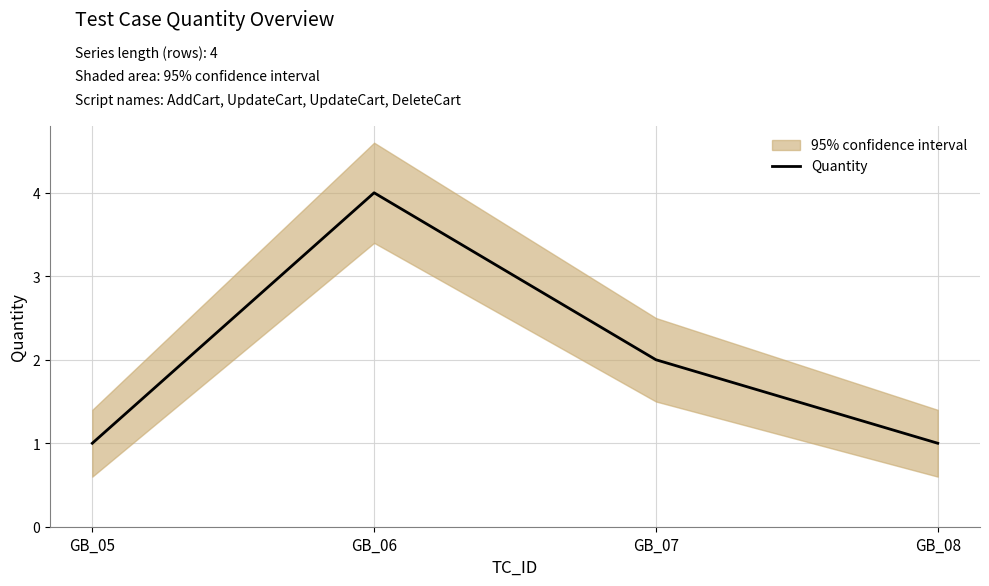

Reading left to right, transcribe all the data shown in this chart.

1	4	2	1